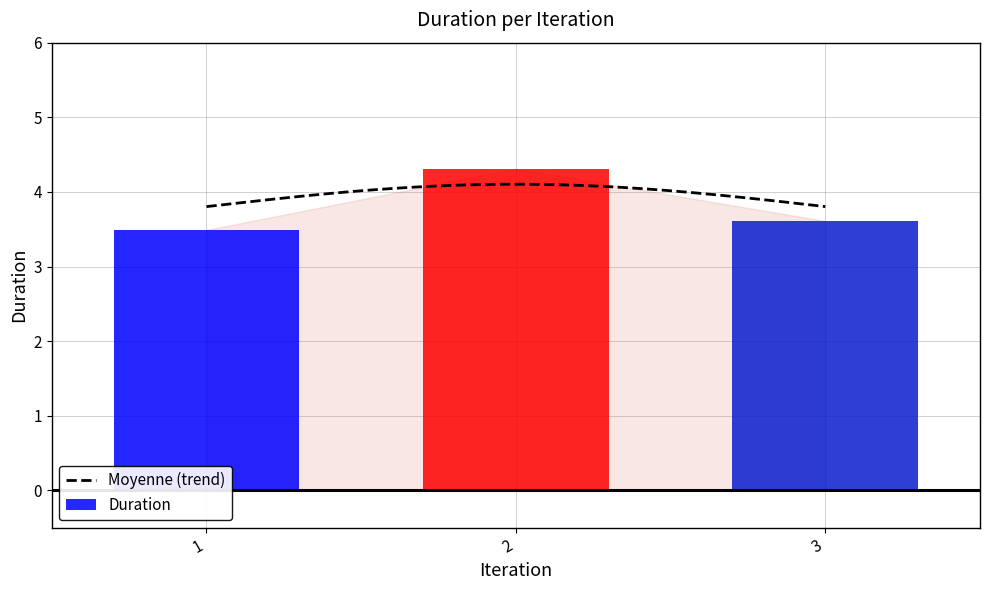

What is the average value?

3.8